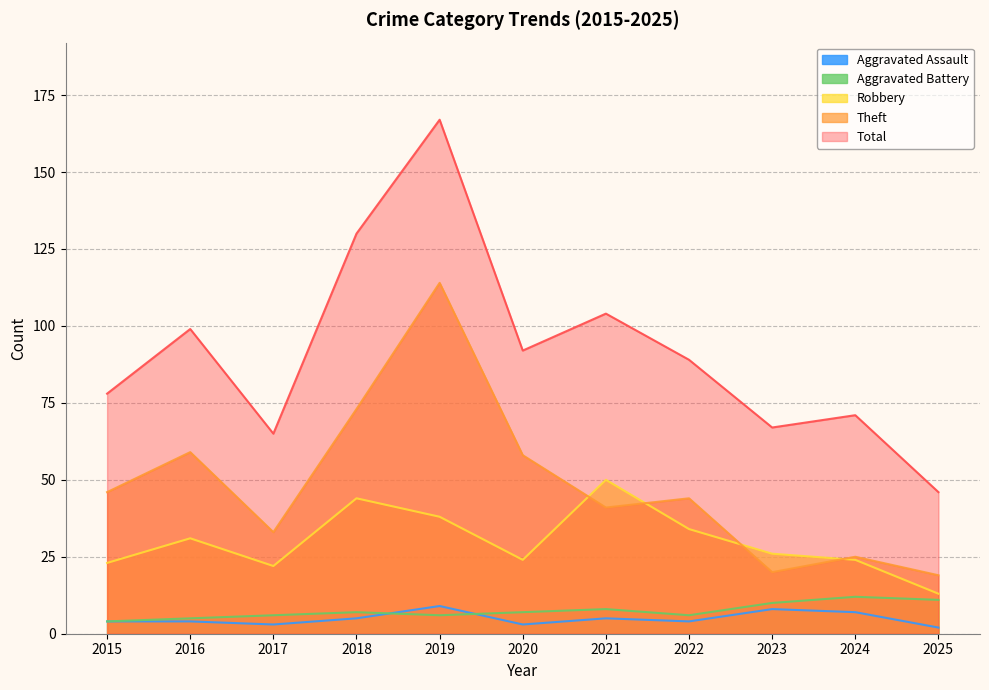

Where is Aggravated Battery nearest to the value 8?

2021